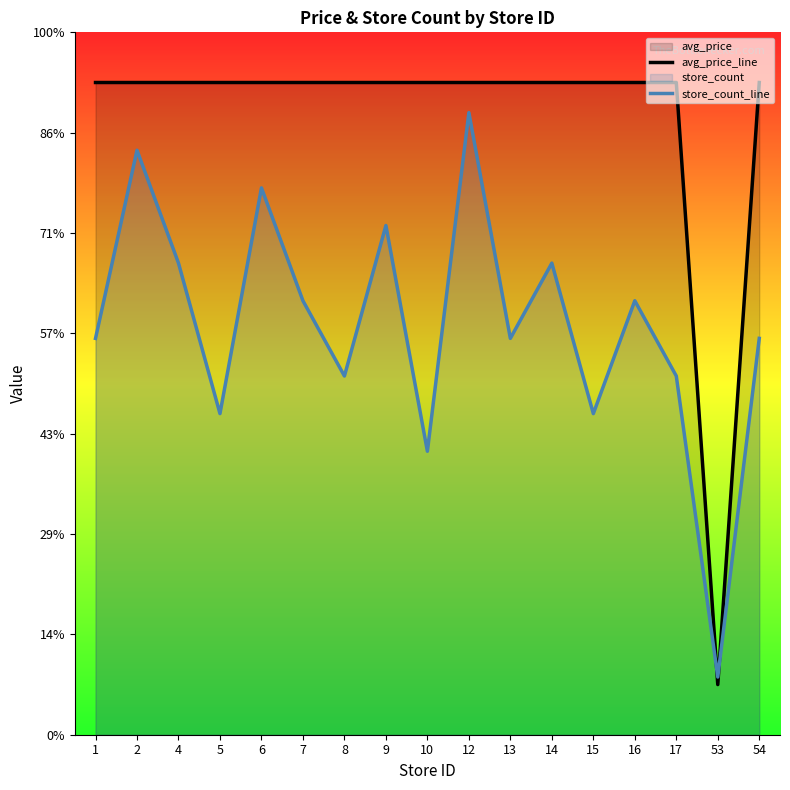

Rank the series by their maximum value, from lowest to highest.

store_count_line, avg_price_line